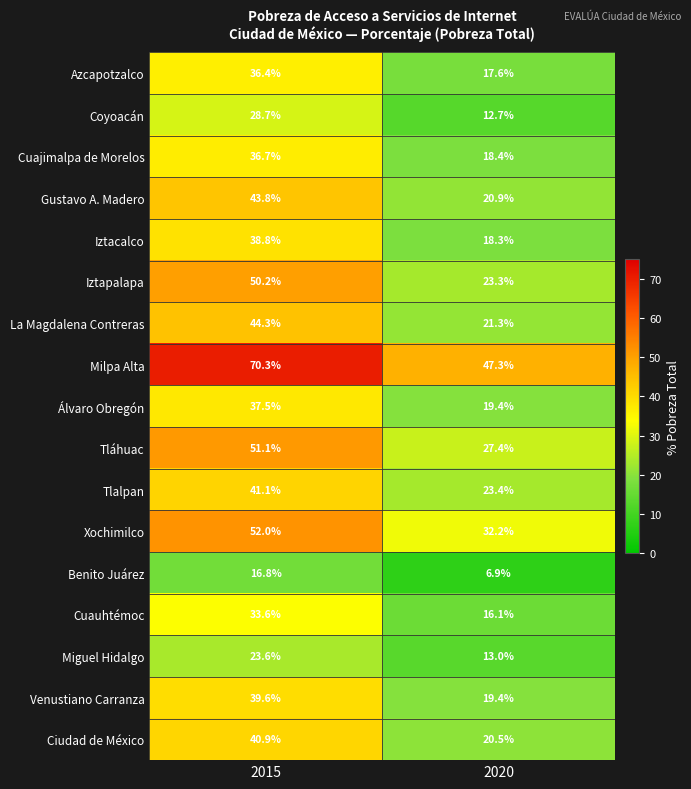

What is the maximum value shown in the chart?

70.3